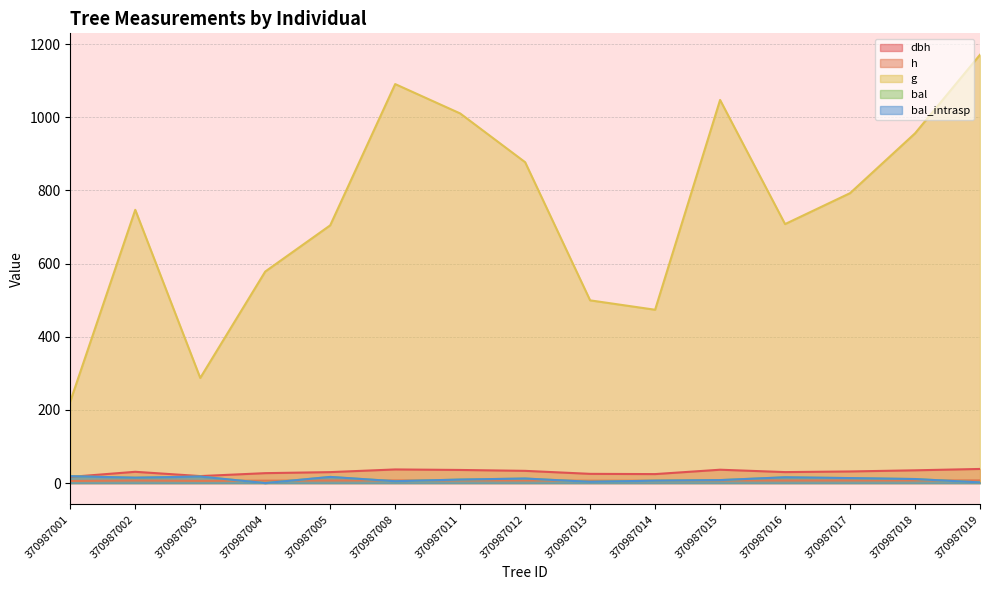

How many data points in dbh are above 30?

9